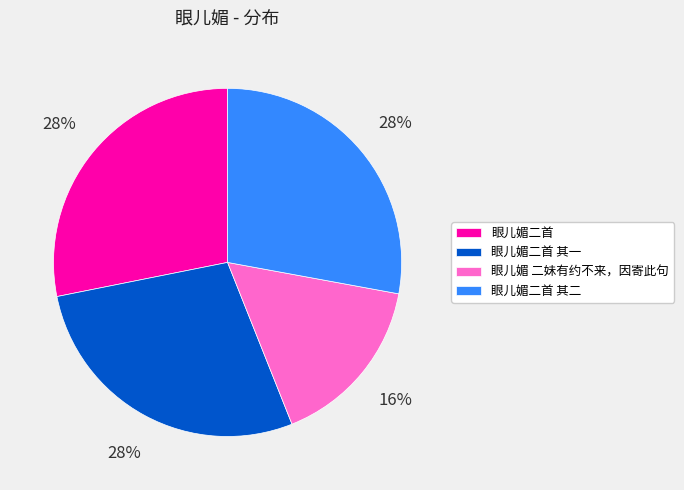

Which category has the smallest portion of the pie?

眼儿媚 二妹有约不来，因寄此句